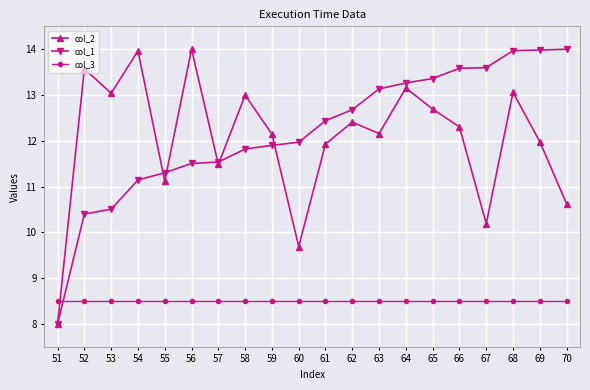

Is it true that col_1 equals 13.1 at 63?

True